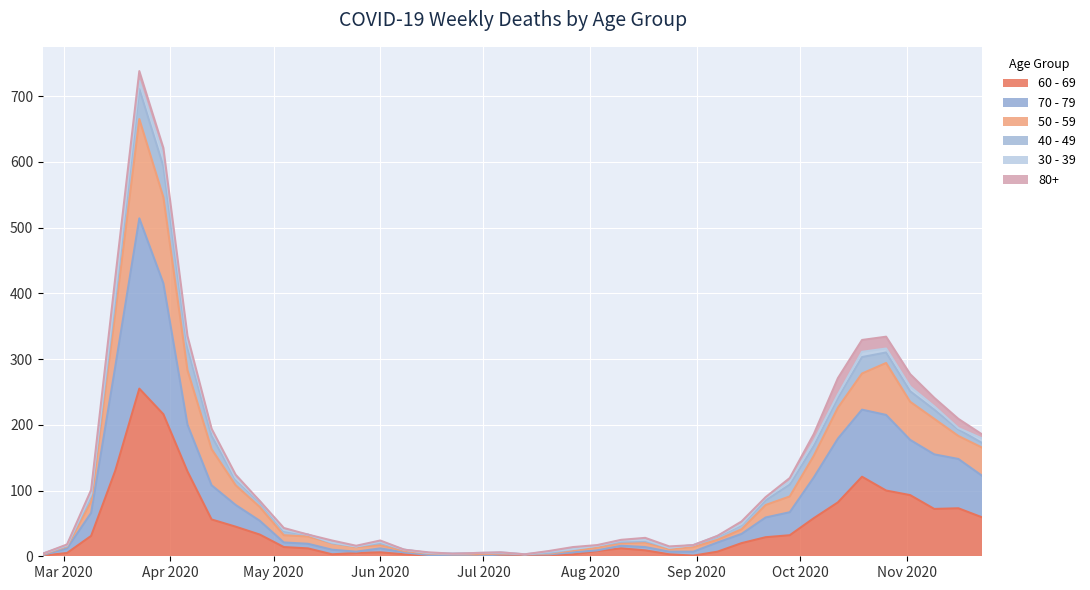

Which has a higher value, 2020-03-23 or 2020-11-09?

2020-03-23